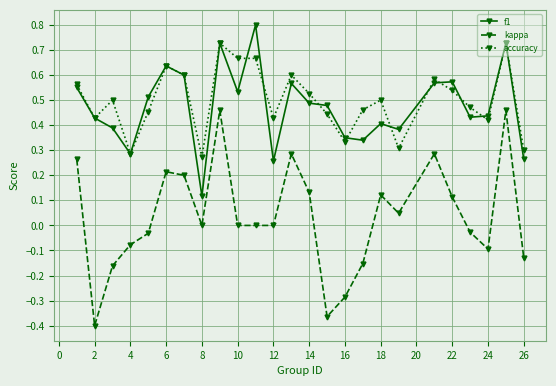

Rank the series by their maximum value, from highest to lowest.

f1, accuracy, kappa